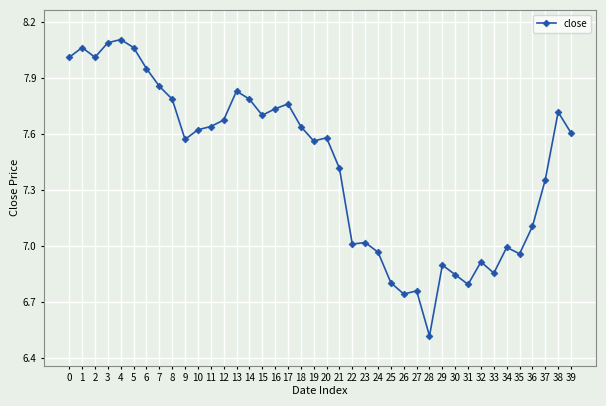

What is the sum of the values at 34 and 11?

14.6